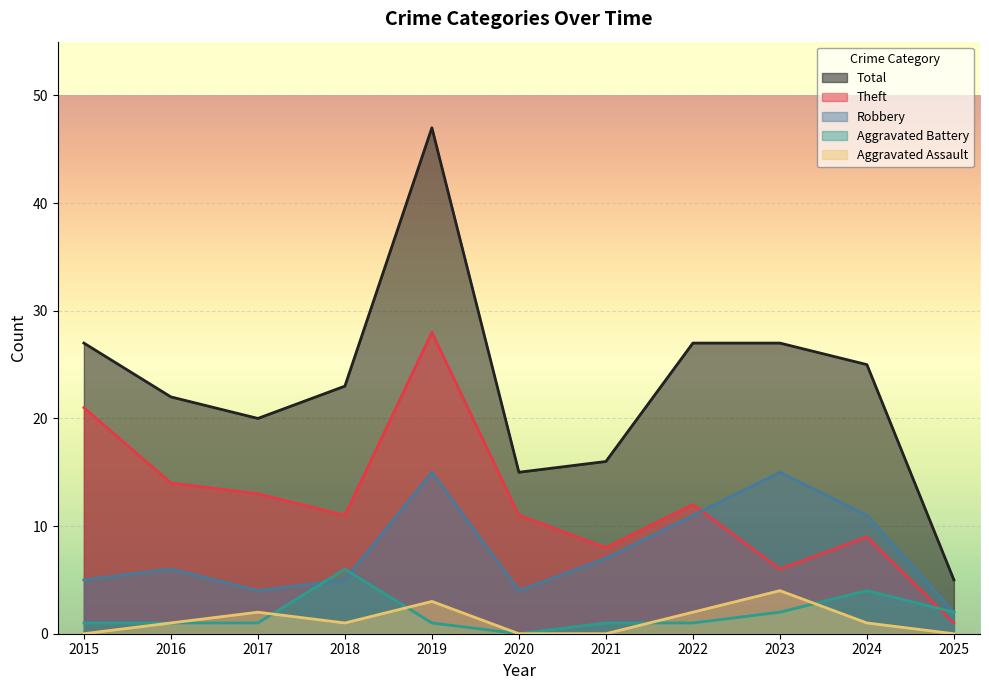

At which category is the sum across all series the highest?

2019